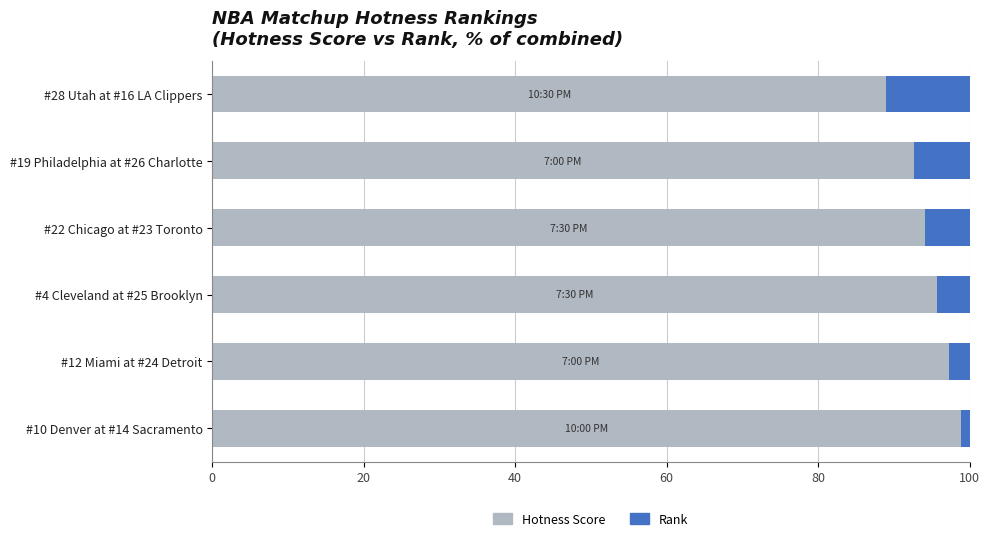

What is the total value across all series at #19 Philadelphia at #26 Charlotte?

100.0